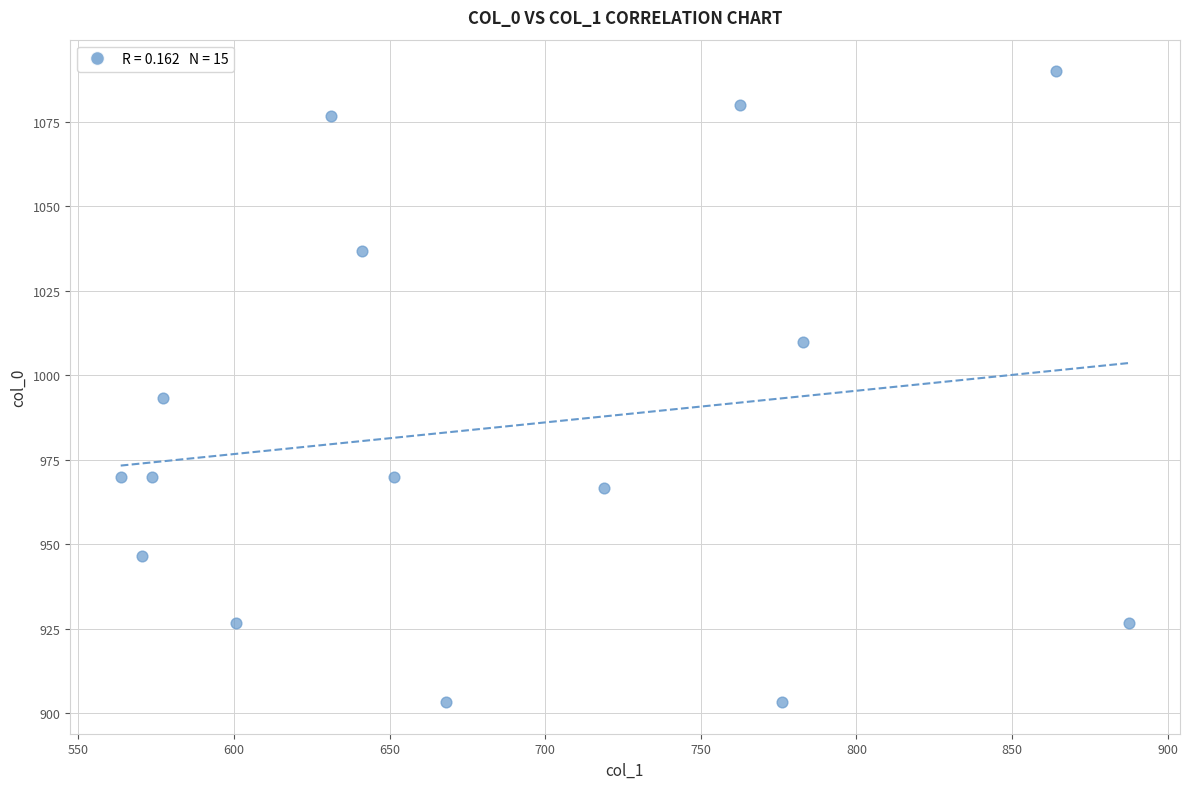

What is the range of X values (max minus min)?

324.0